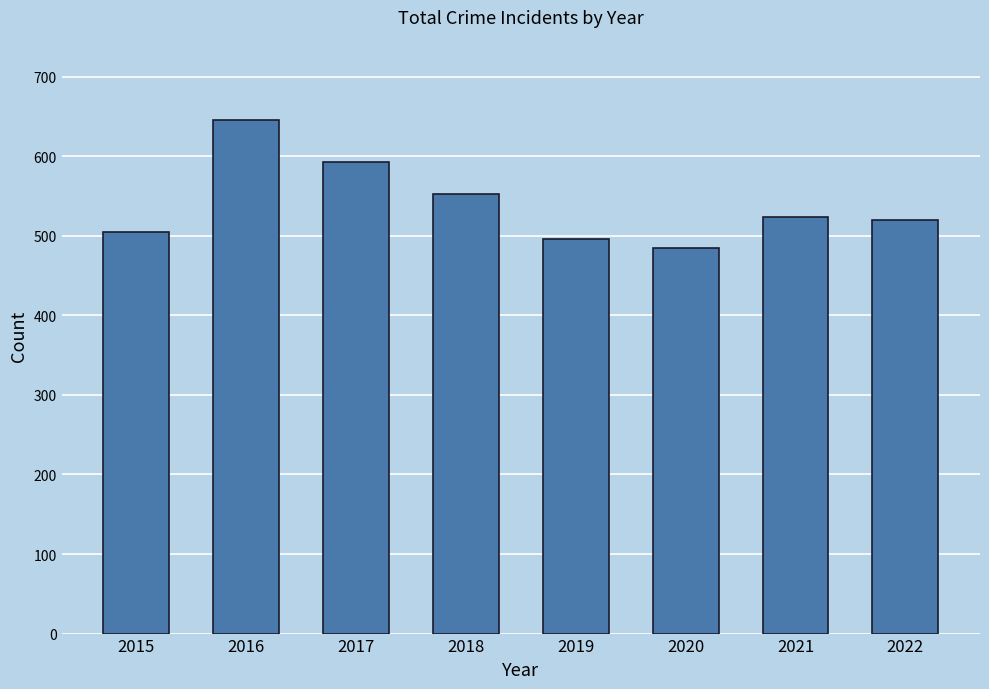

Count the number of data series in this chart.

1